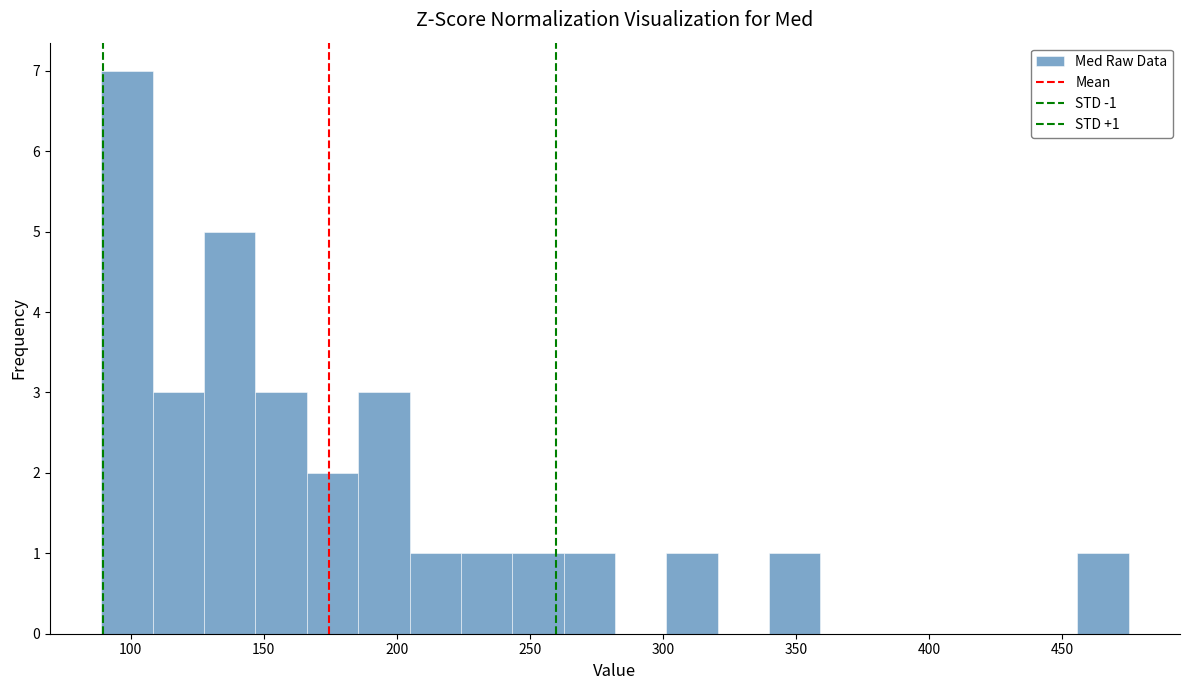

Read against the x-axis, roughly where is the centre of the tallest bar?

100